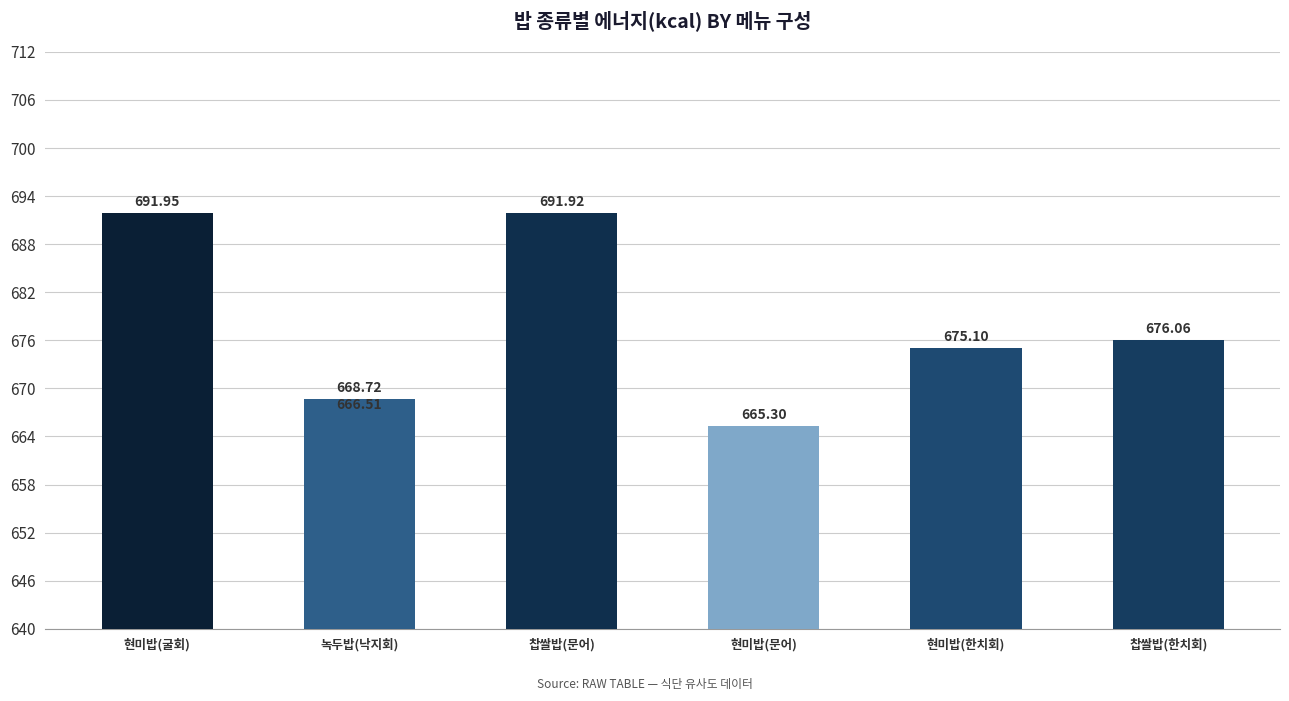

How many data points are above 675?

4